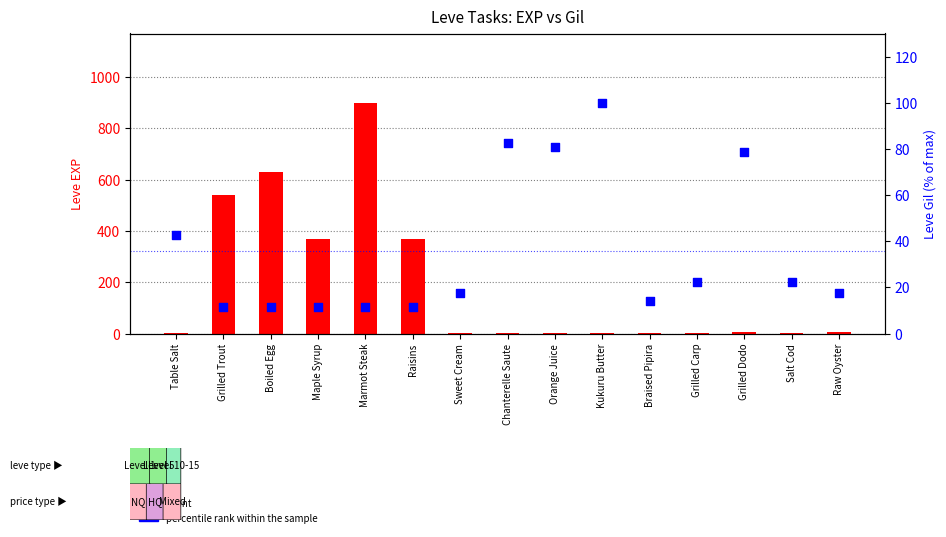

What is the total value across all series at Braised Pipira?

17.3